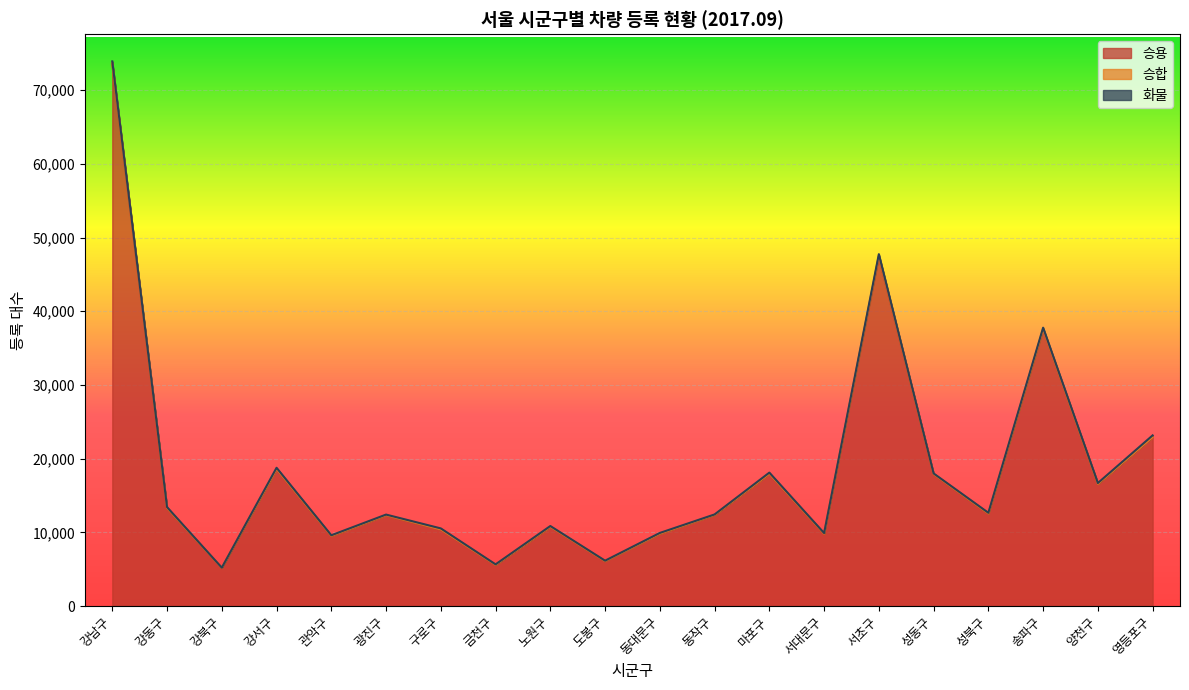

What value does the 승용 series have at 양천구?

16541